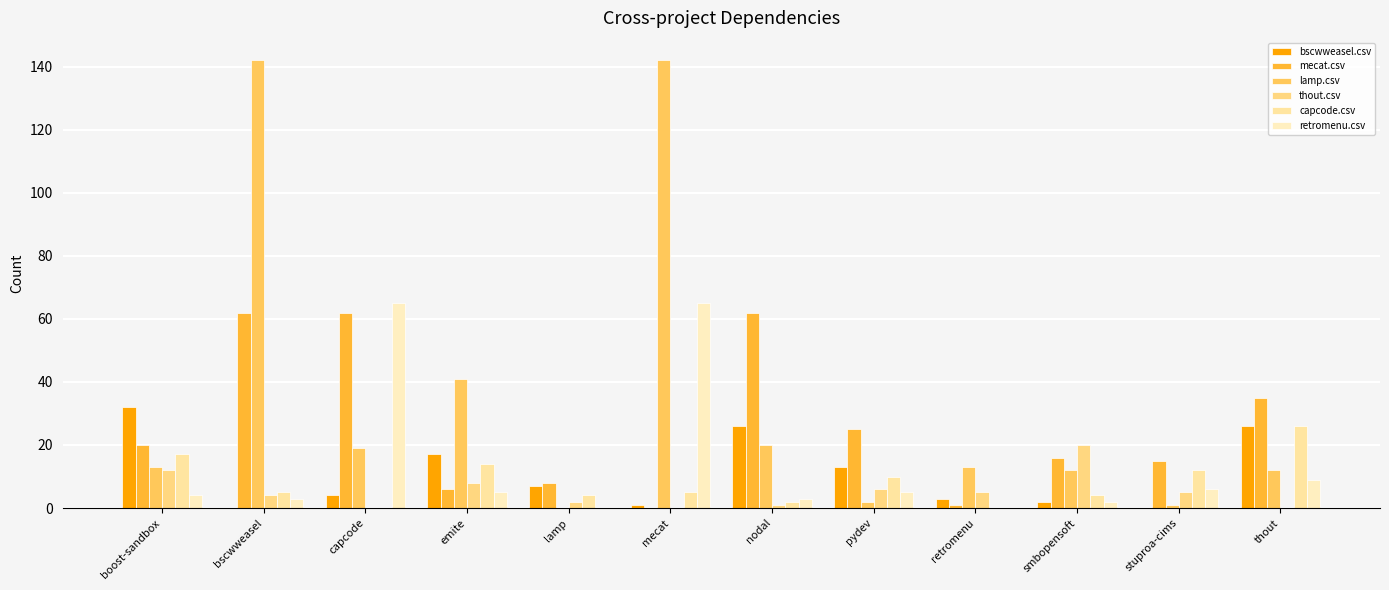

What is the difference between the maximum and minimum values in the mecat.csv series?

62